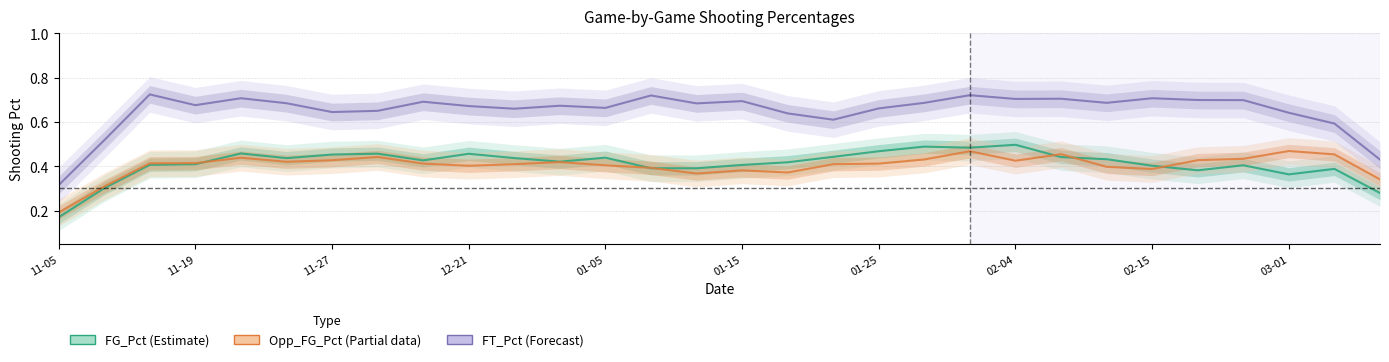

What is the sum of all FG_Pct (Estimate) values?

12.4